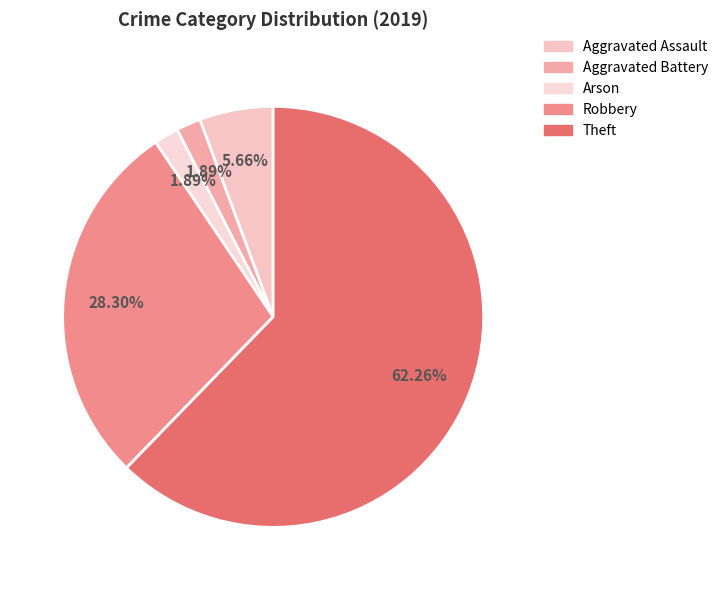

To the nearest percent, what percentage of the pie is Aggravated Battery?

2%